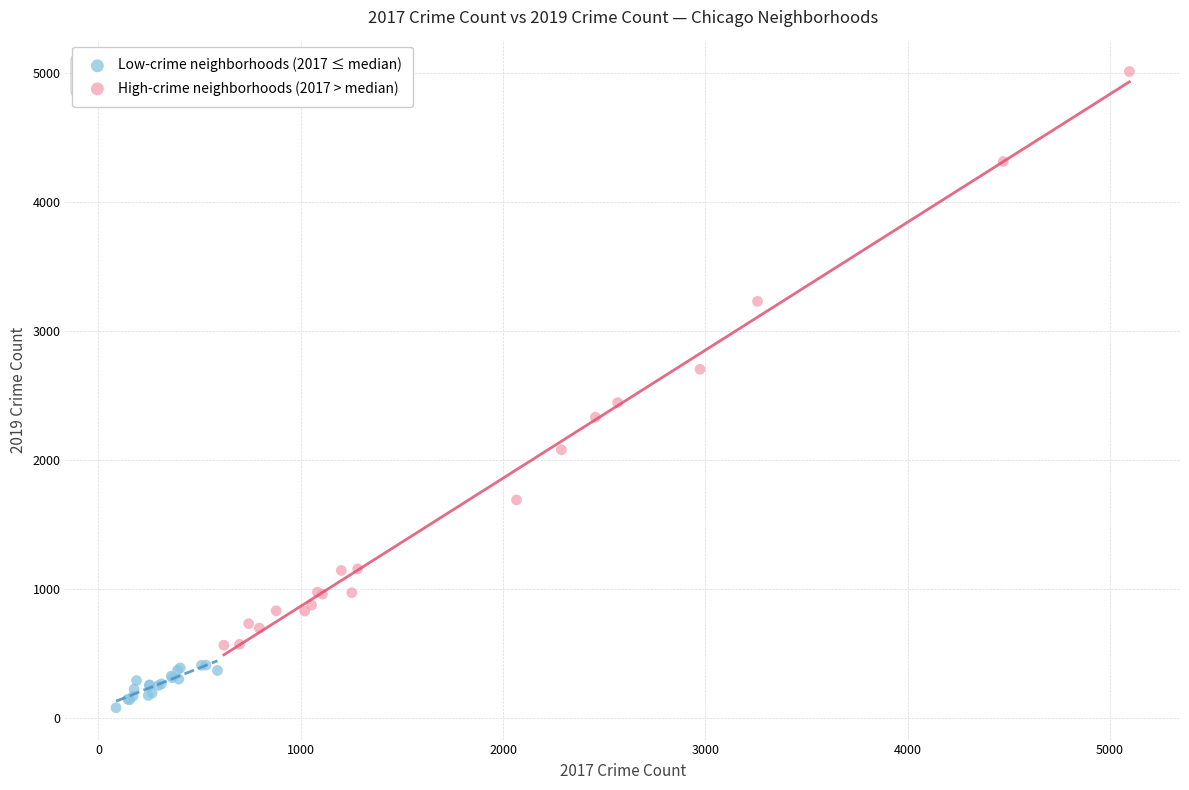

Which series reaches the minimum Y coordinate?

Low-crime neighborhoods (2017 ≤ median)